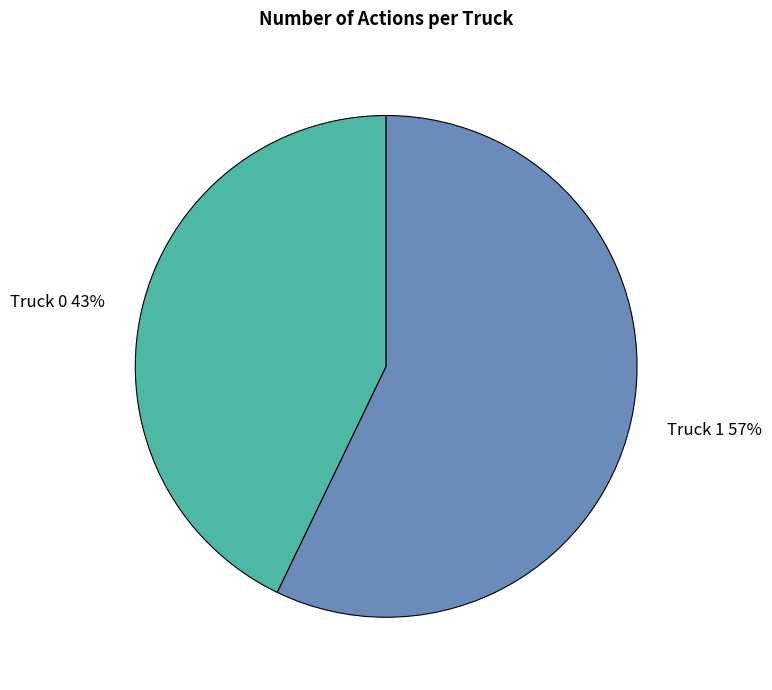

Which category has the biggest portion of the pie?

Truck 1